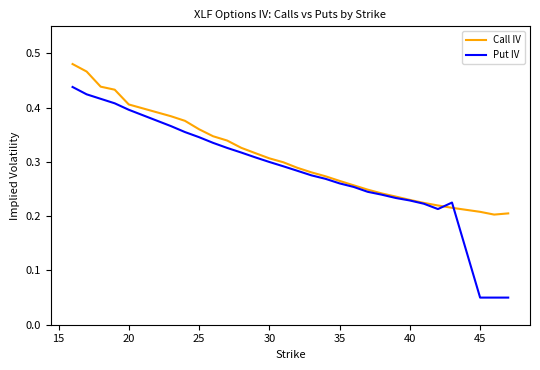

What are all the series names shown in the legend?

Call IV, Put IV